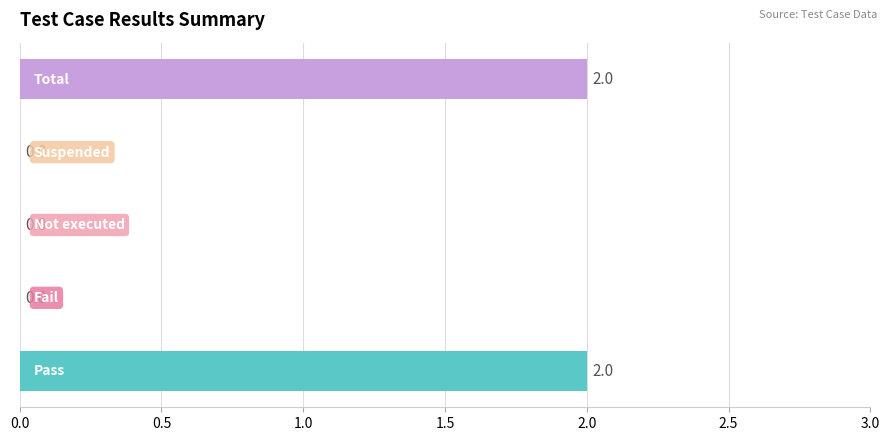

What is the sum of all values?

4